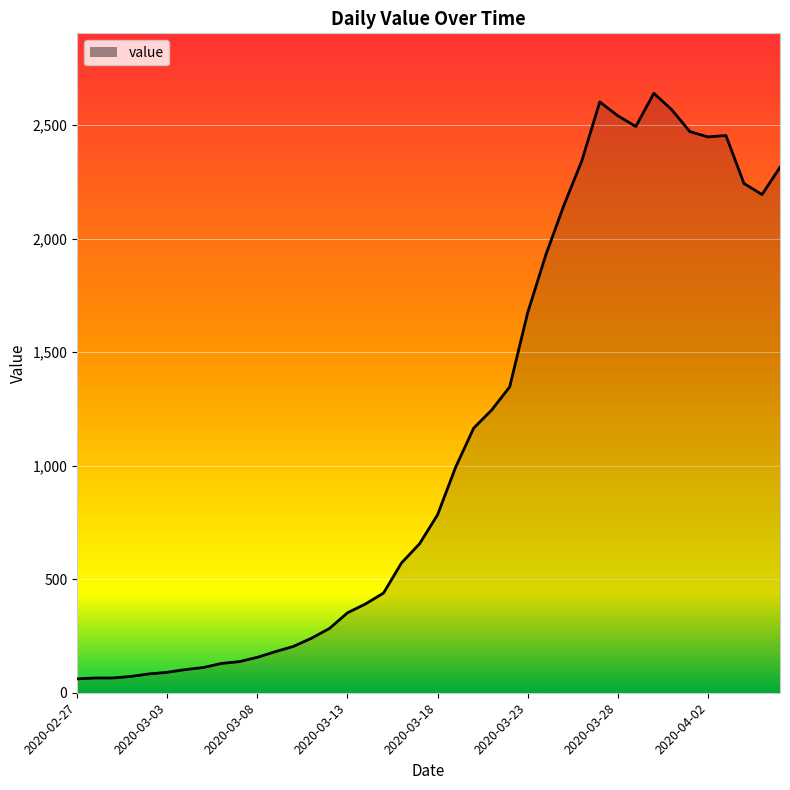

What is the greatest value displayed?

2640